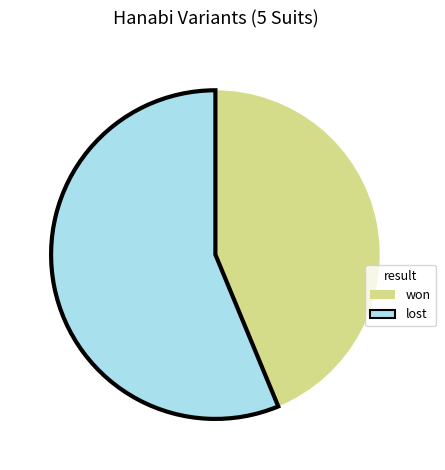

How many segments does this pie chart have?

2